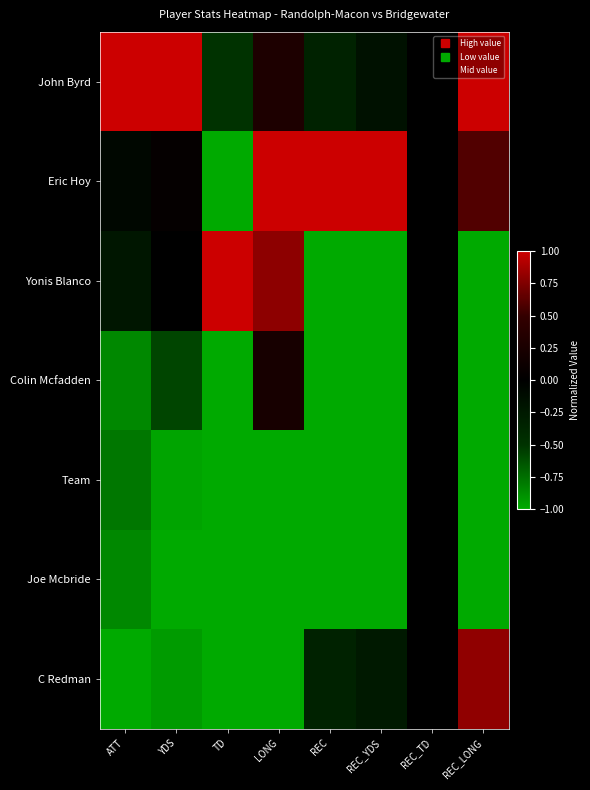

At which category is the sum across all series the highest?

REC_TD